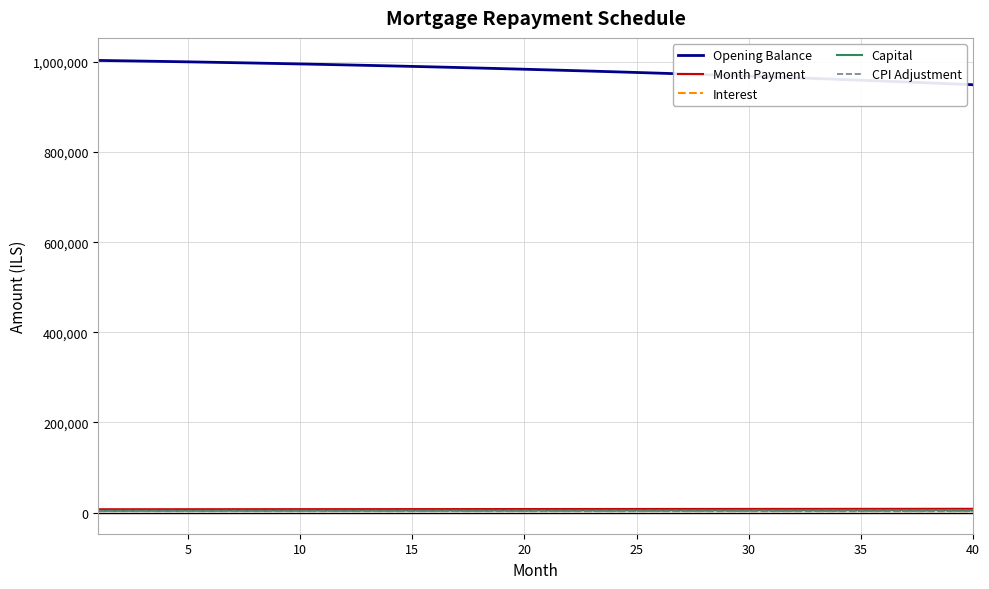

What is the greatest value displayed?

1003333.3